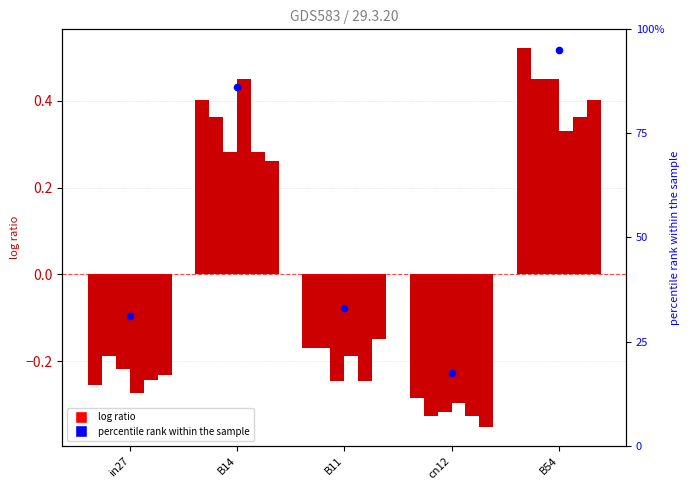

What is the total value across all series at B11?

-1.2